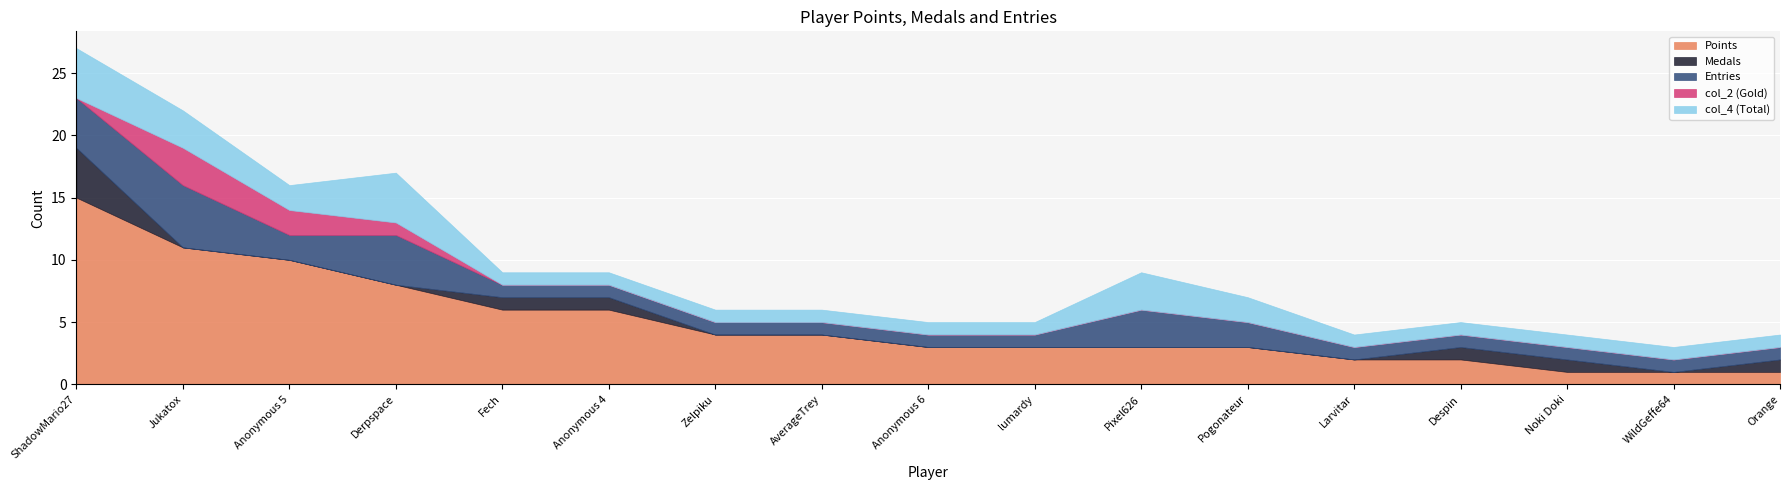

What position from the right is Pixel626?

7